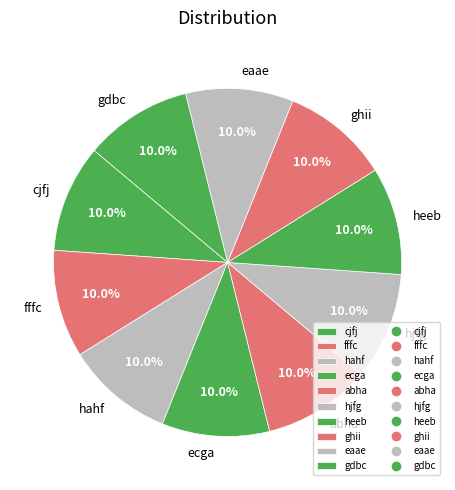

To the nearest percent, what percentage of the pie is abha?

10%